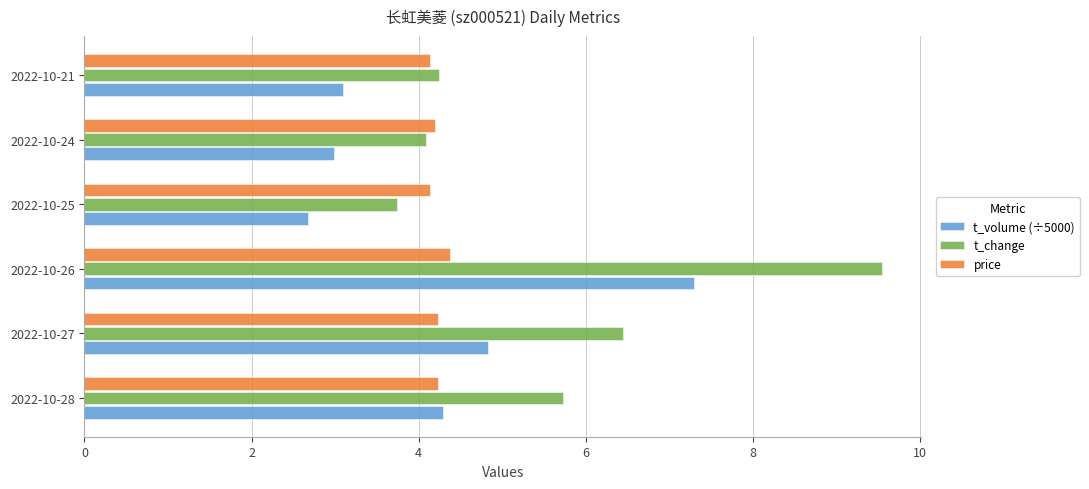

What is the total value across all series at 2022-10-26?

21.2